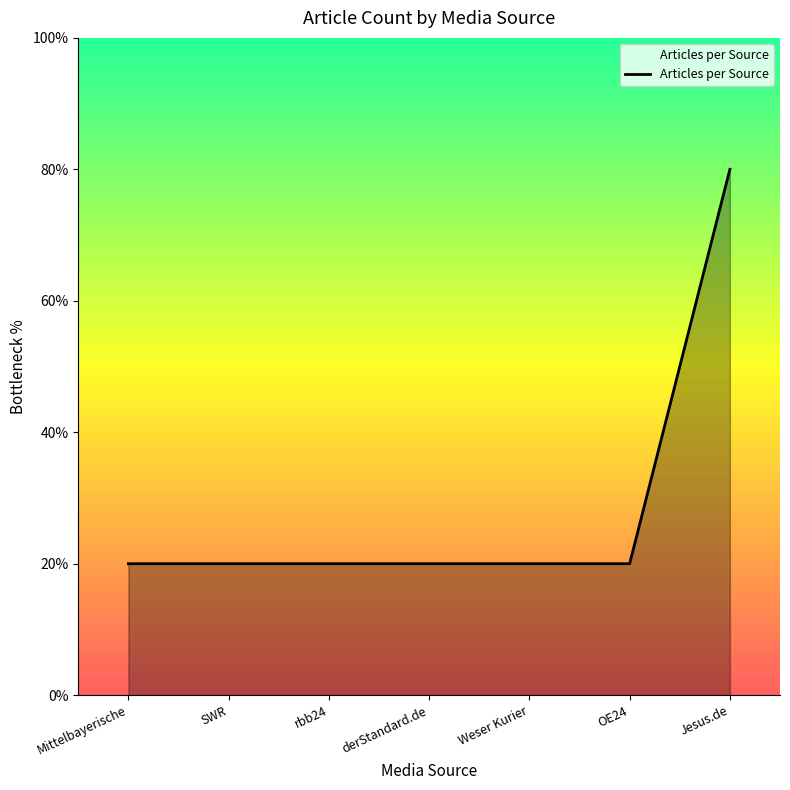

Does the chart have visible grid lines?

No